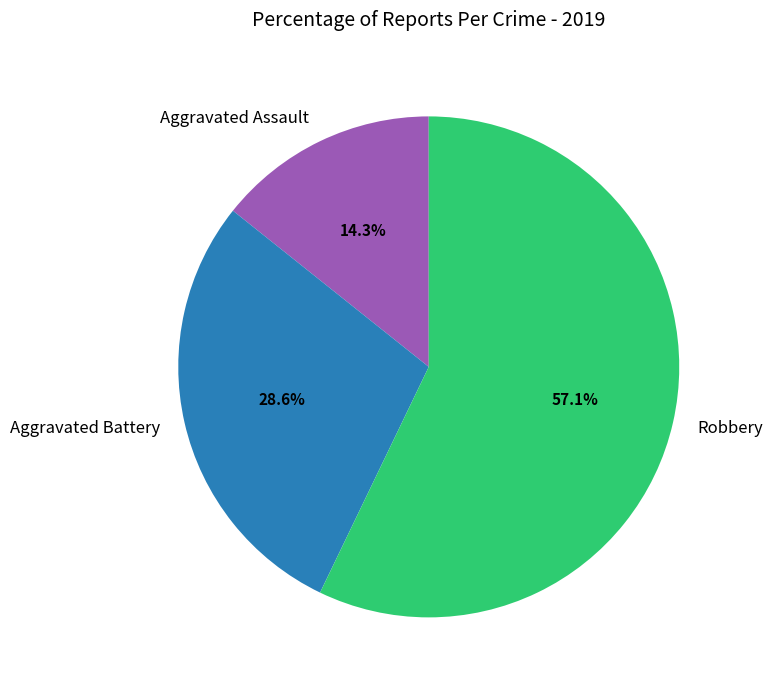

Is there a majority slice in this chart?

Yes